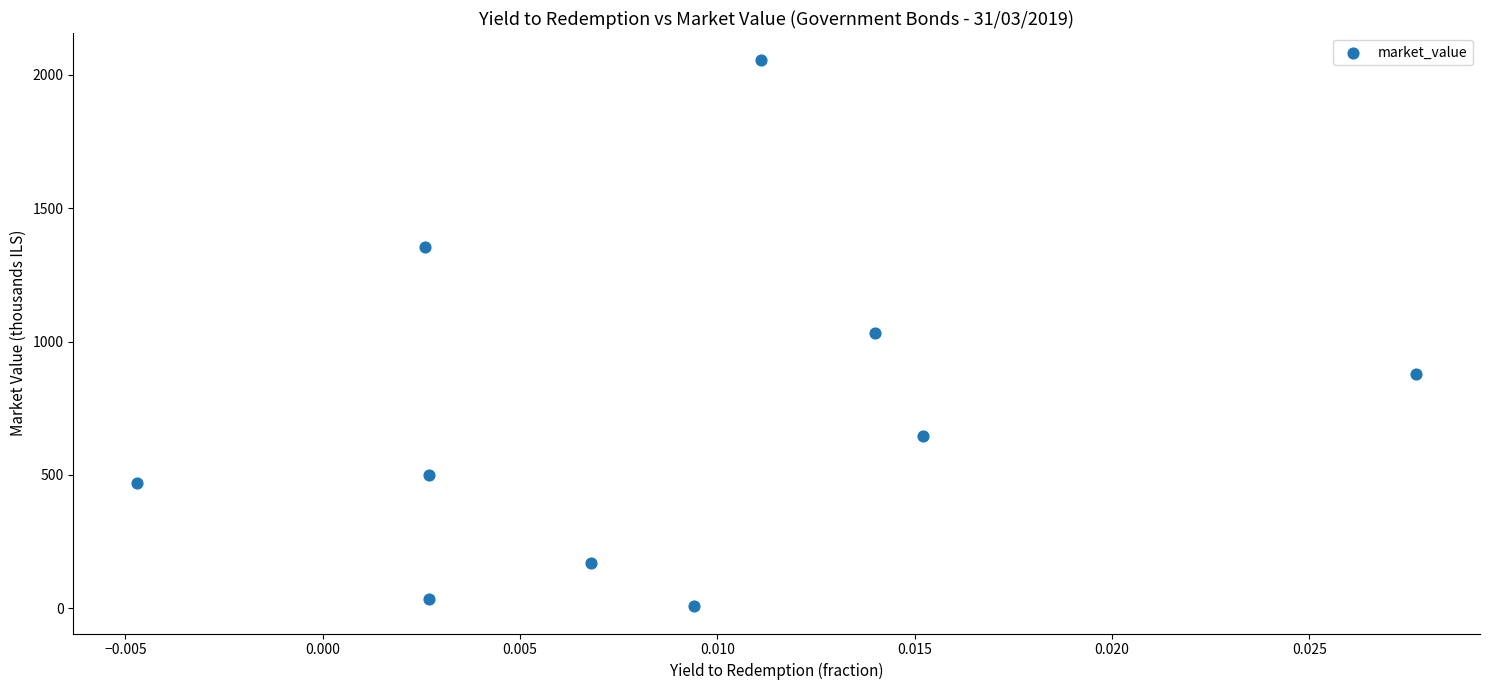

What is the range of Y values (max minus min)?

2047.3